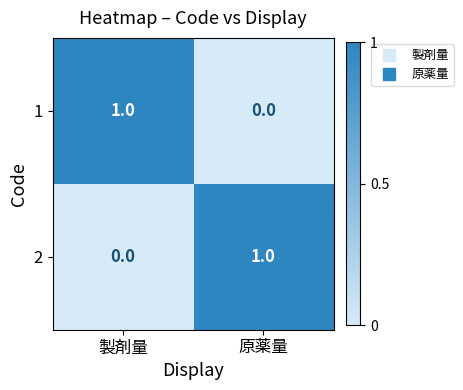

How many positive values does the 1 series have?

1